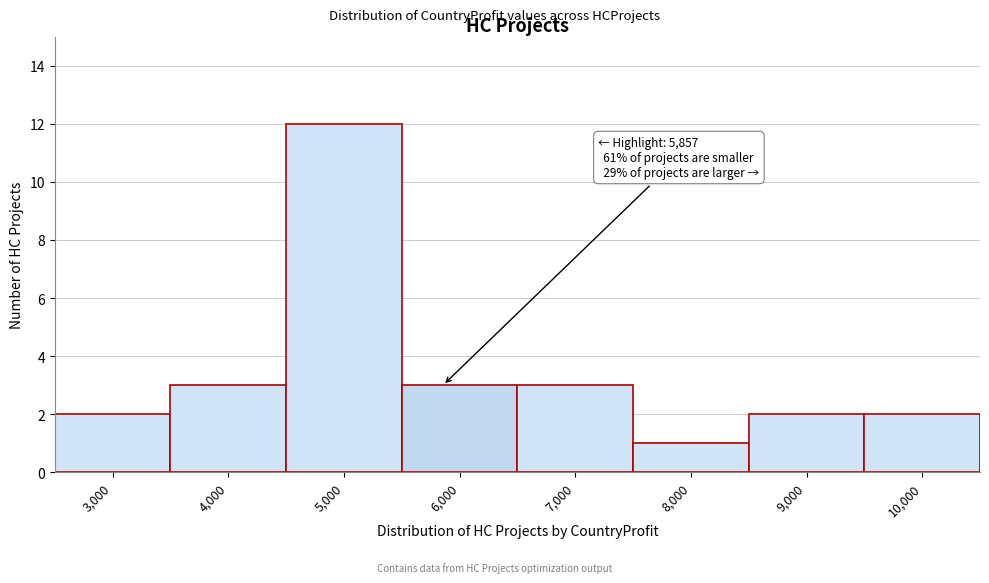

Which range on the x-axis has the tallest bar?

4500 to 5500